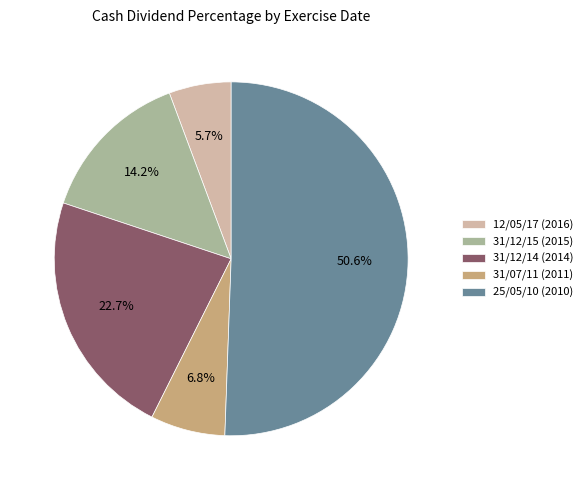

Is 31/07/11 (2011) the majority of the pie?

No